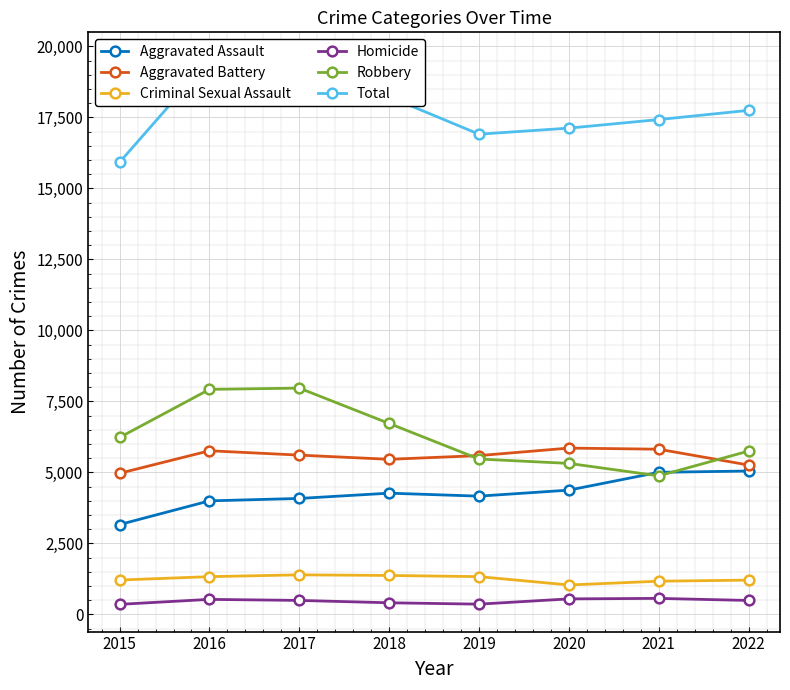

What value does the Criminal Sexual Assault series have at 2016, to the nearest 50?

1350